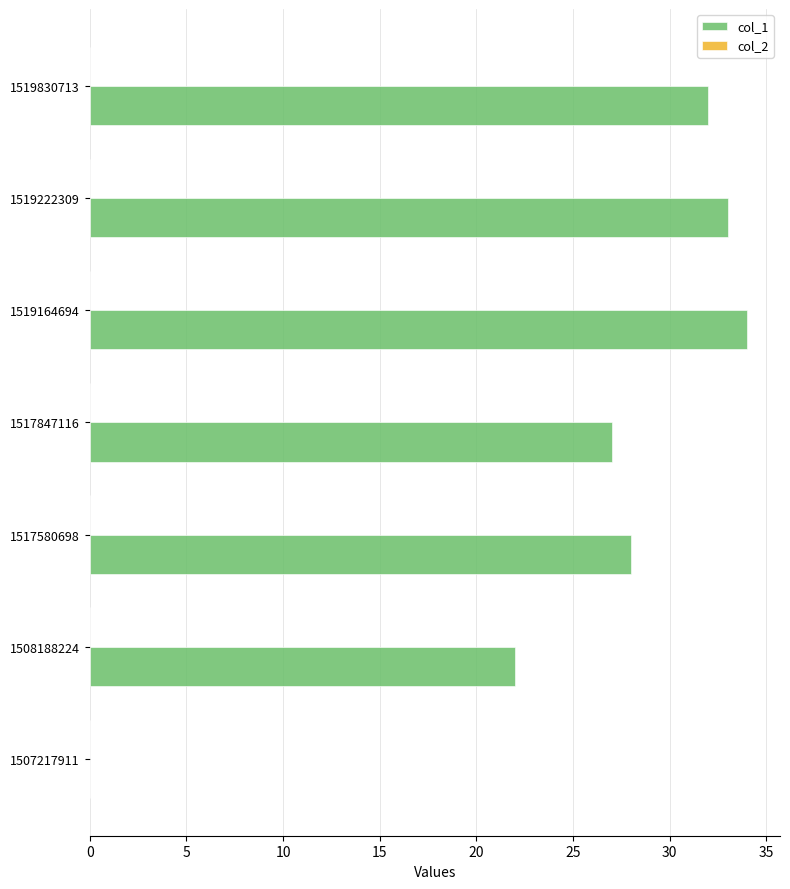

Reading bottom to top, transcribe all the data shown in this chart.

1507217911=0	1508188224=22	1517580698=28	1517847116=27	1519164694=34	1519222309=33	1519830713=32